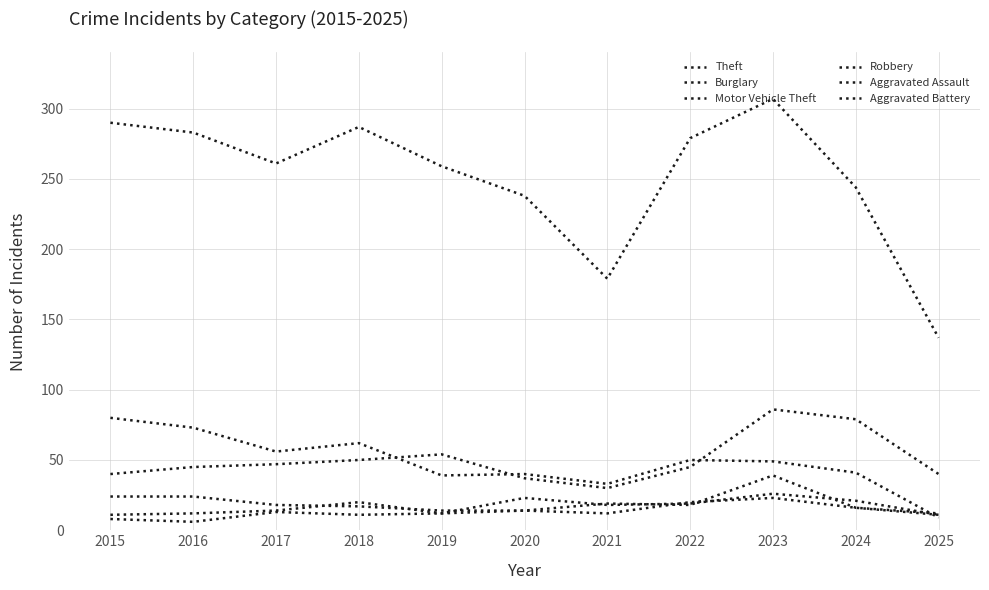

How many lines are shown in the chart?

6